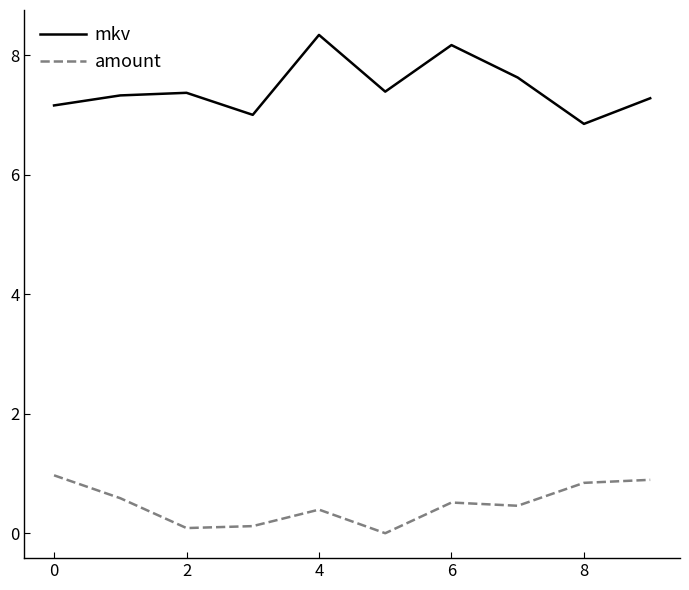

What is the maximum value shown in the chart?

8.3